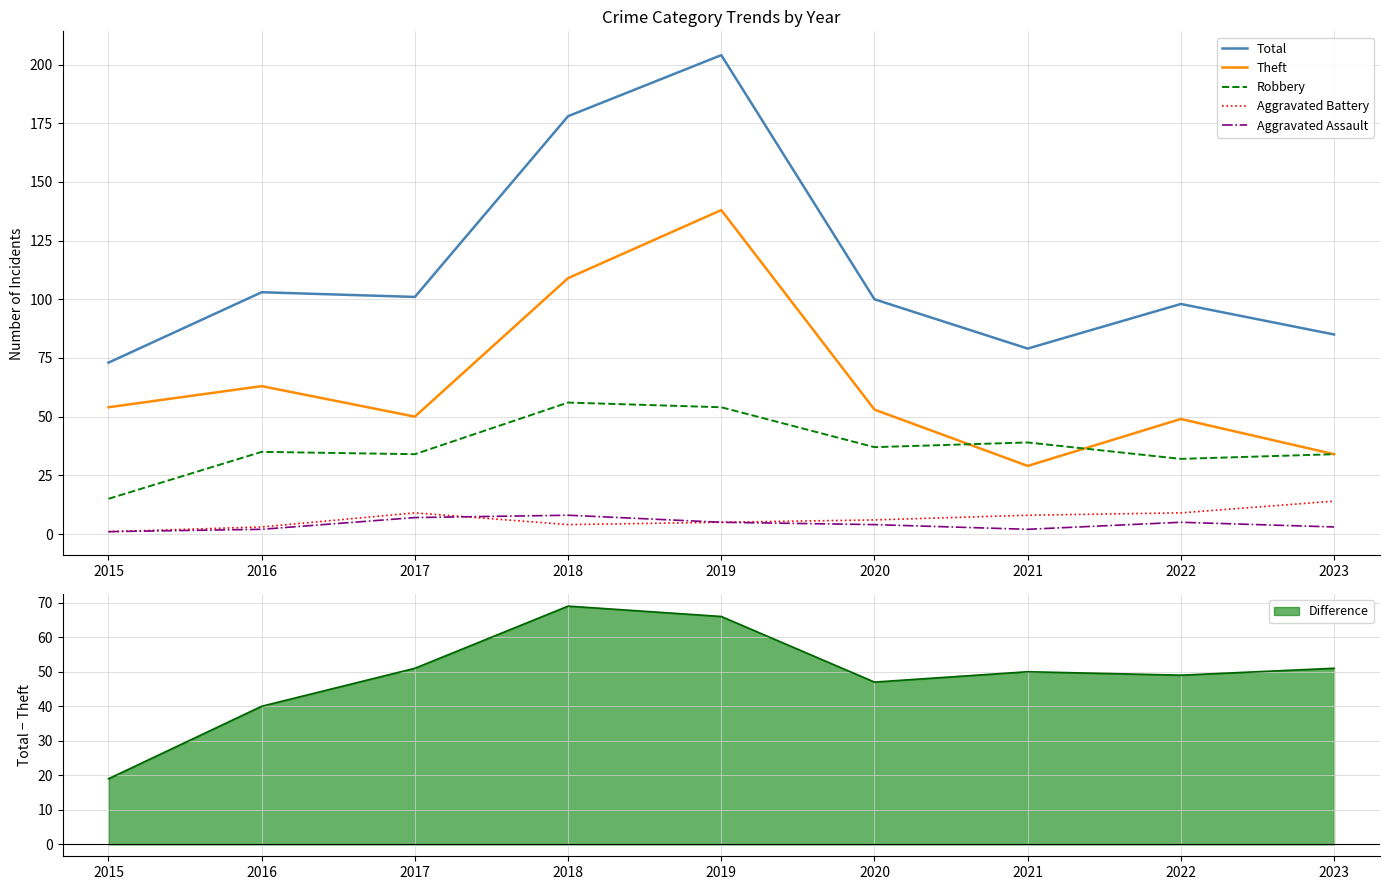

What is the smallest value displayed?

1